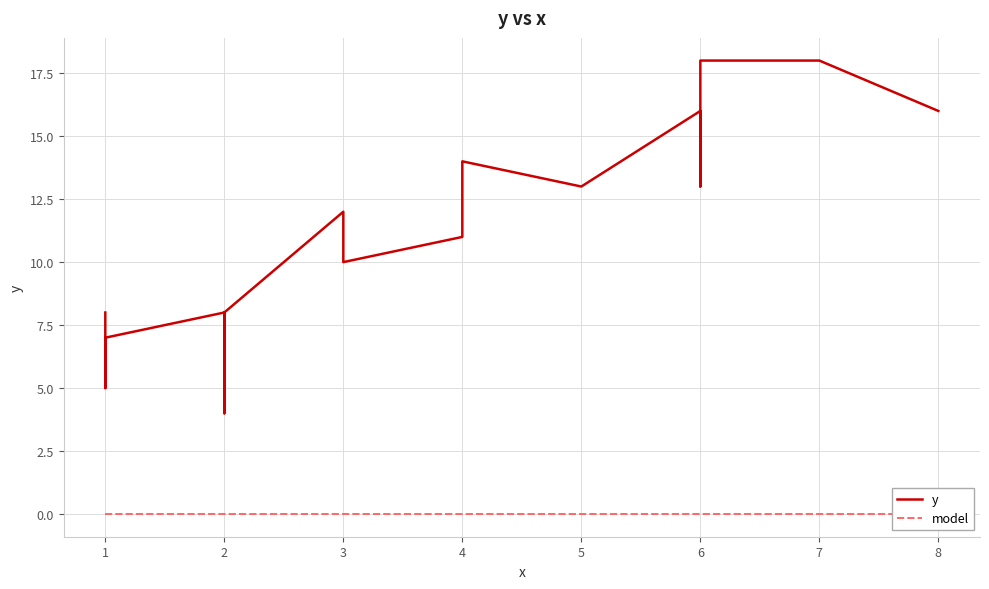

How many series are shown in this chart?

2